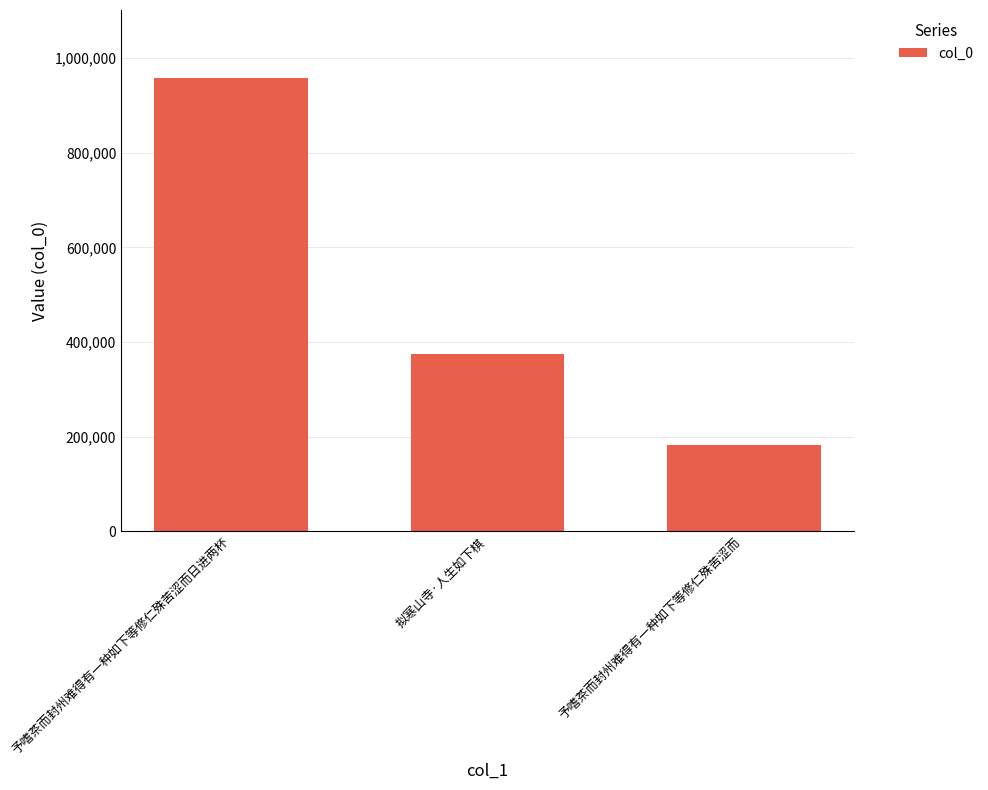

Where does the data first go above 375000?

予嗜茶而封州难得有一种如下等修仁殊苦涩而日进两杯